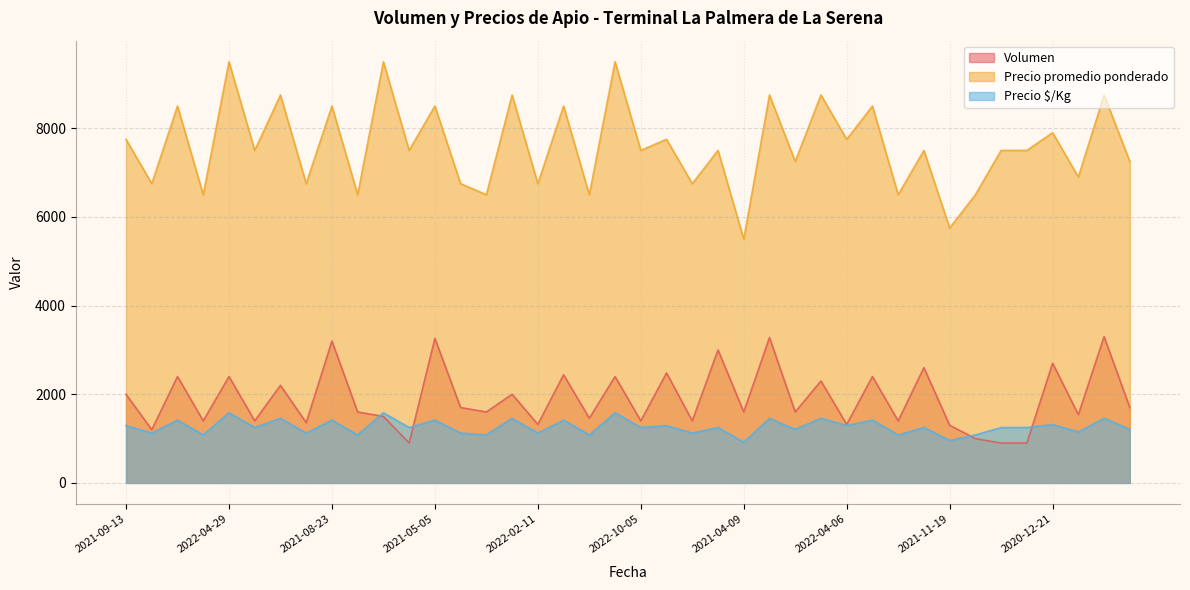

What is the smallest value displayed?

900